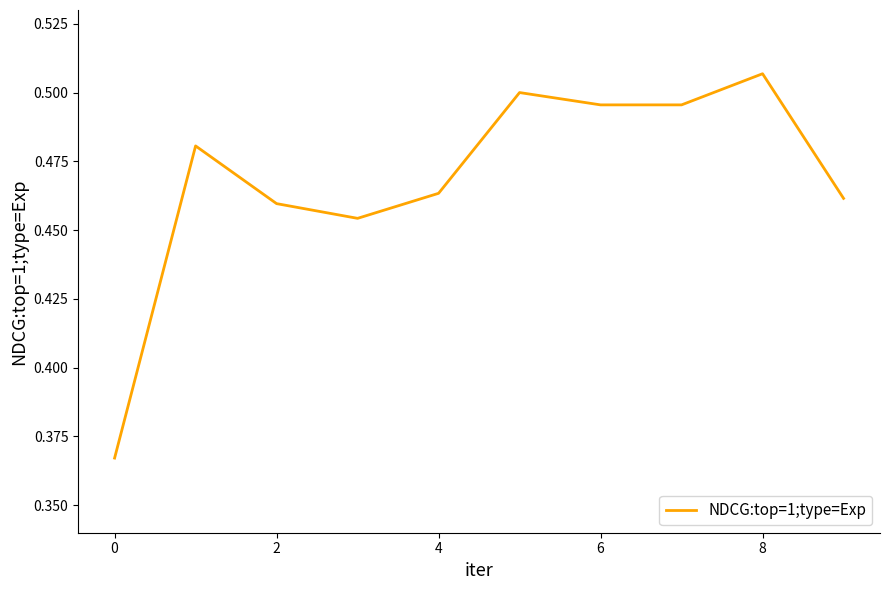

What is the greatest value displayed?

0.5